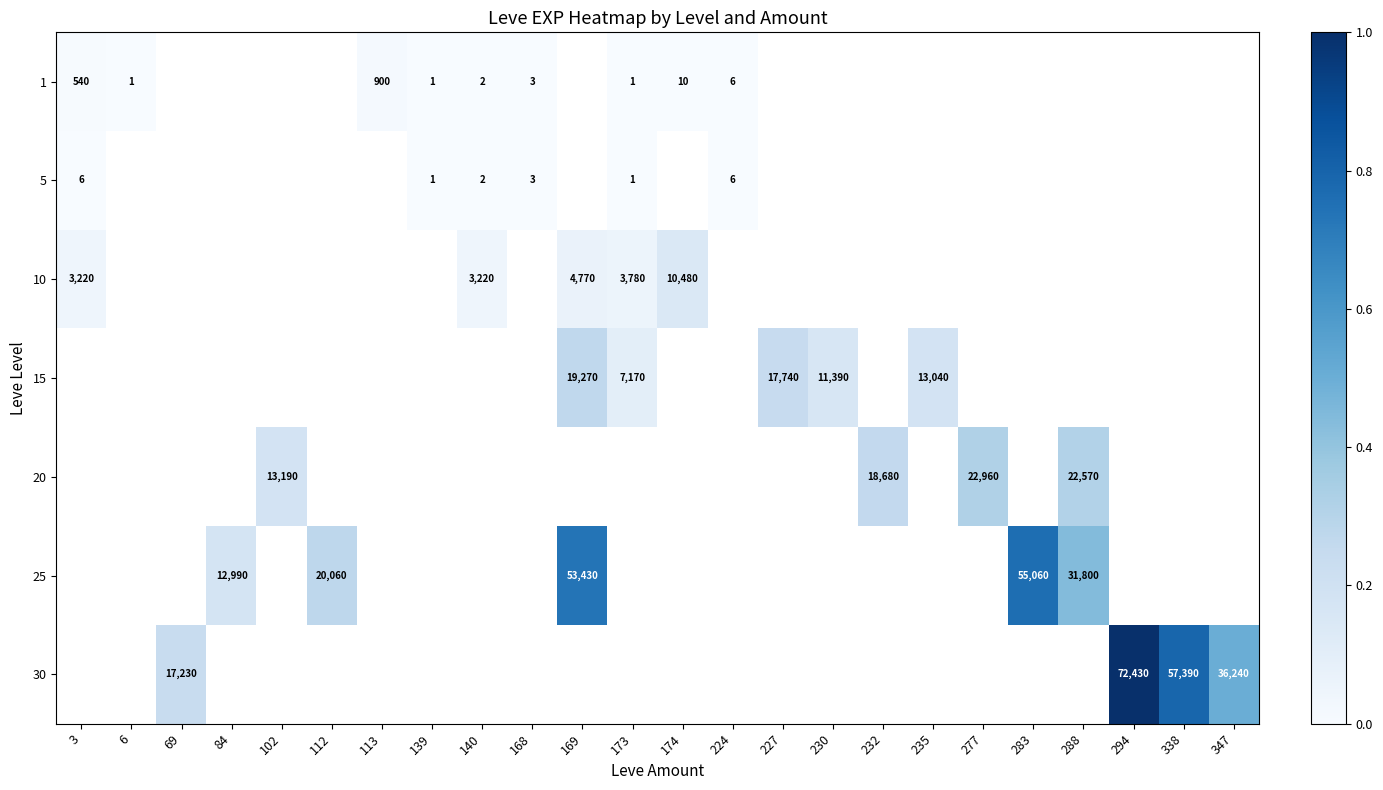

At how many categories does at least one series exceed 0?

24